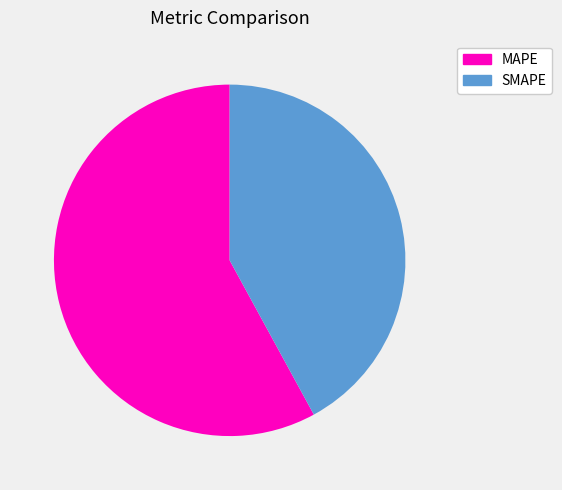

What is the ratio of the value at MAPE to the value at SMAPE?

1.4